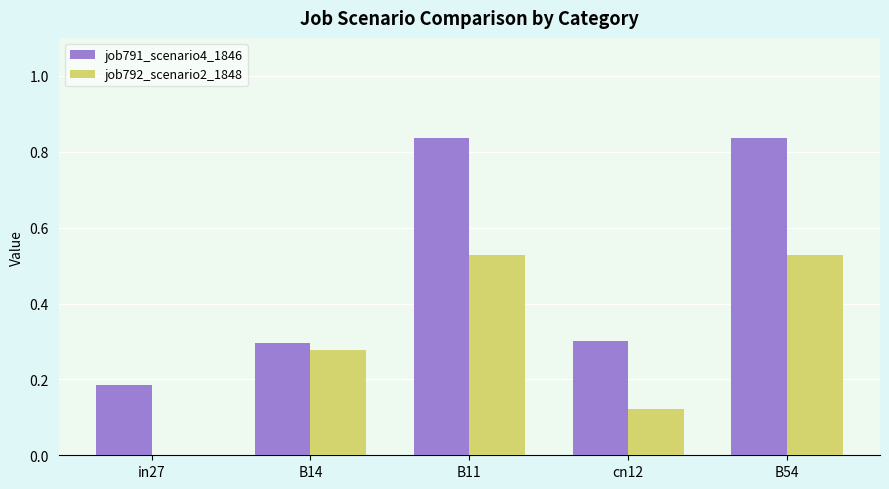

What is the sum of all job791_scenario4_1846 values?

2.5